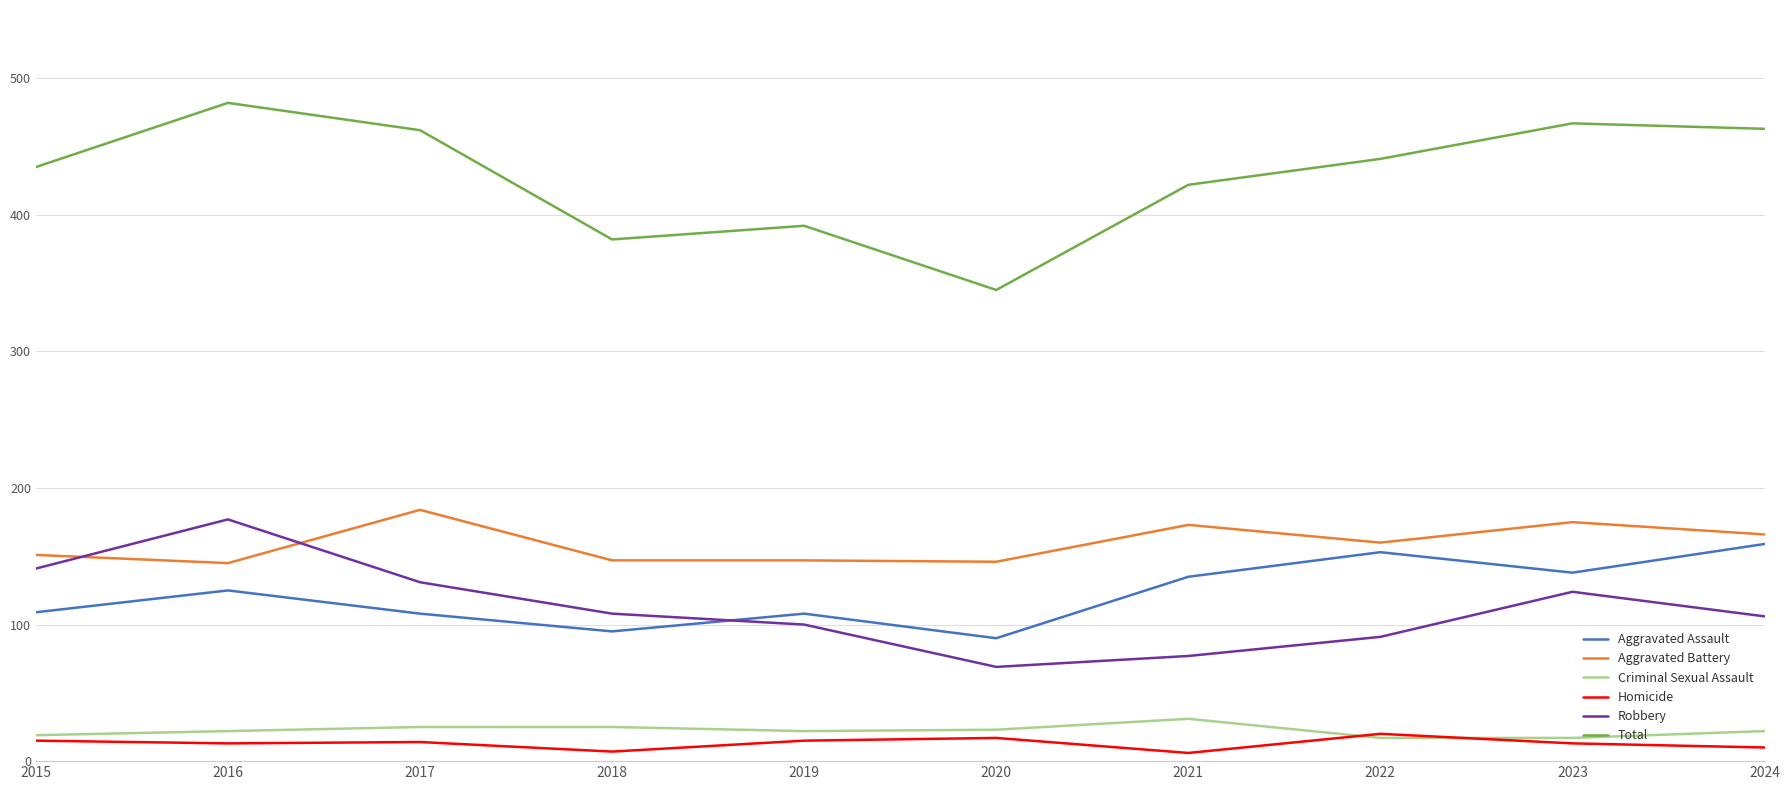

At how many categories does at least one series exceed 455?

4